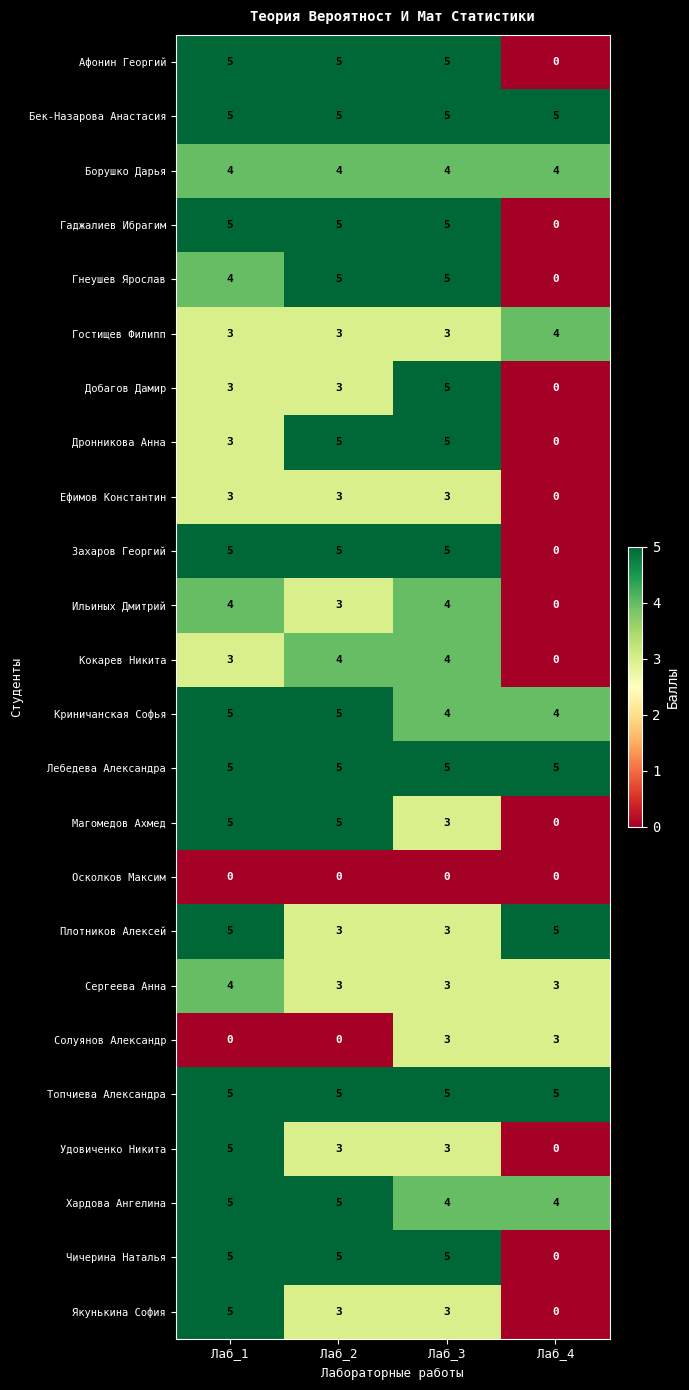

The value of Добагов Дамир at Лаб_2 is 1. True or false?

False